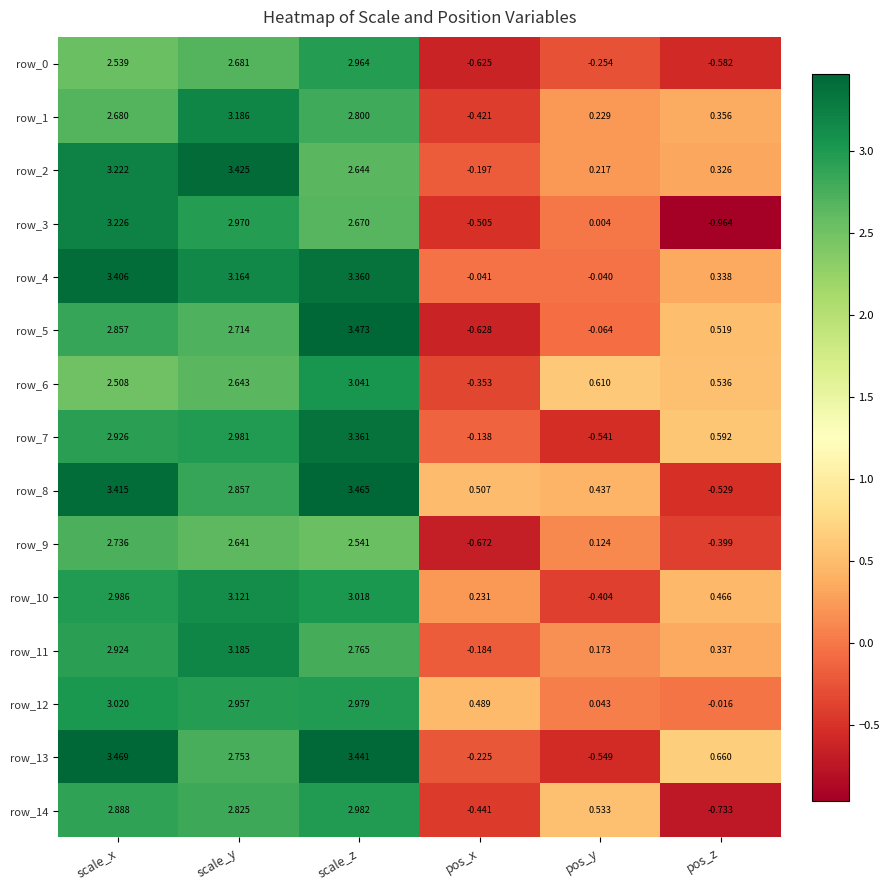

At which category does the chart reach its peak across all series?

scale_z